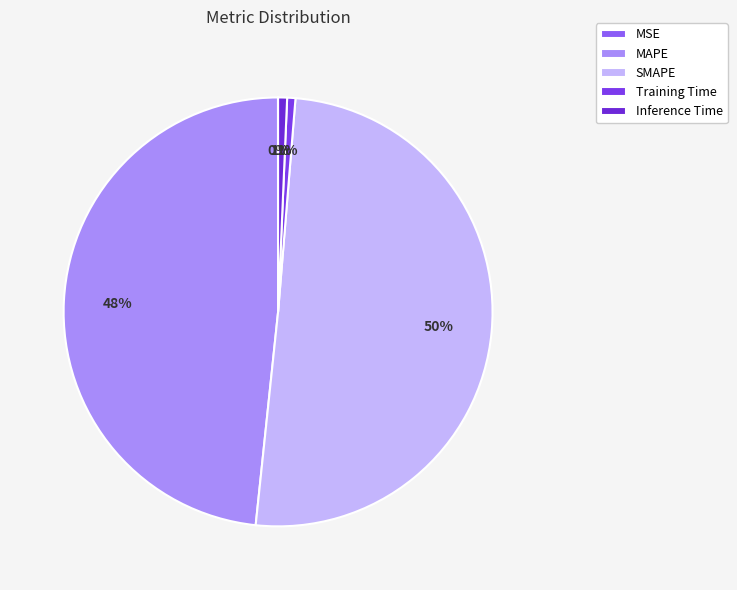

Is it true that MAPE is 48% of the pie?

True